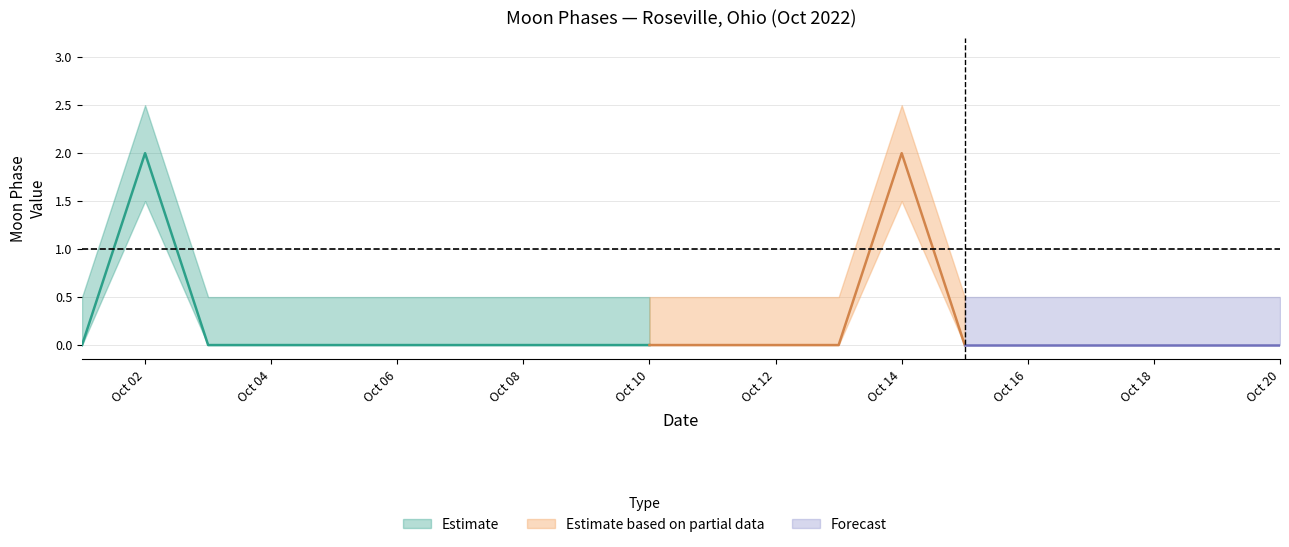

True or false: Estimate_low has more than 0 interior local peaks.

True